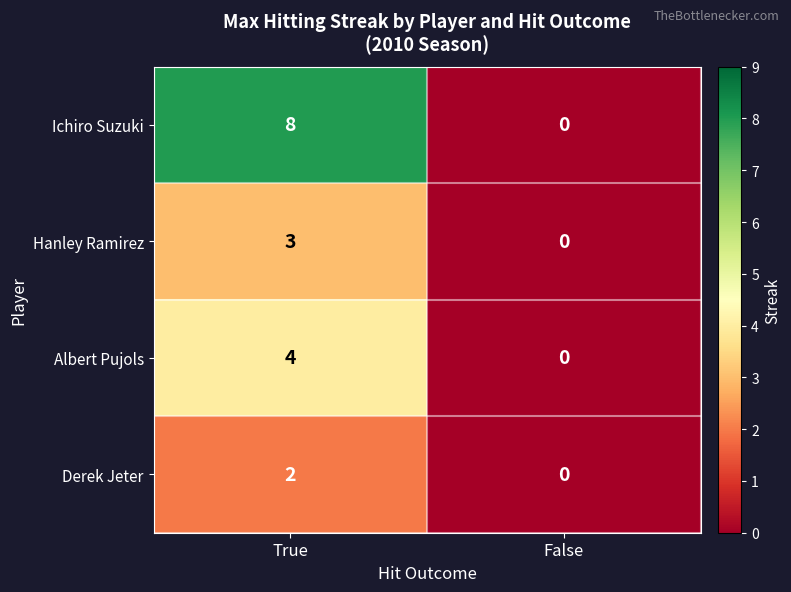

Which series has the widest spread of values?

Ichiro Suzuki